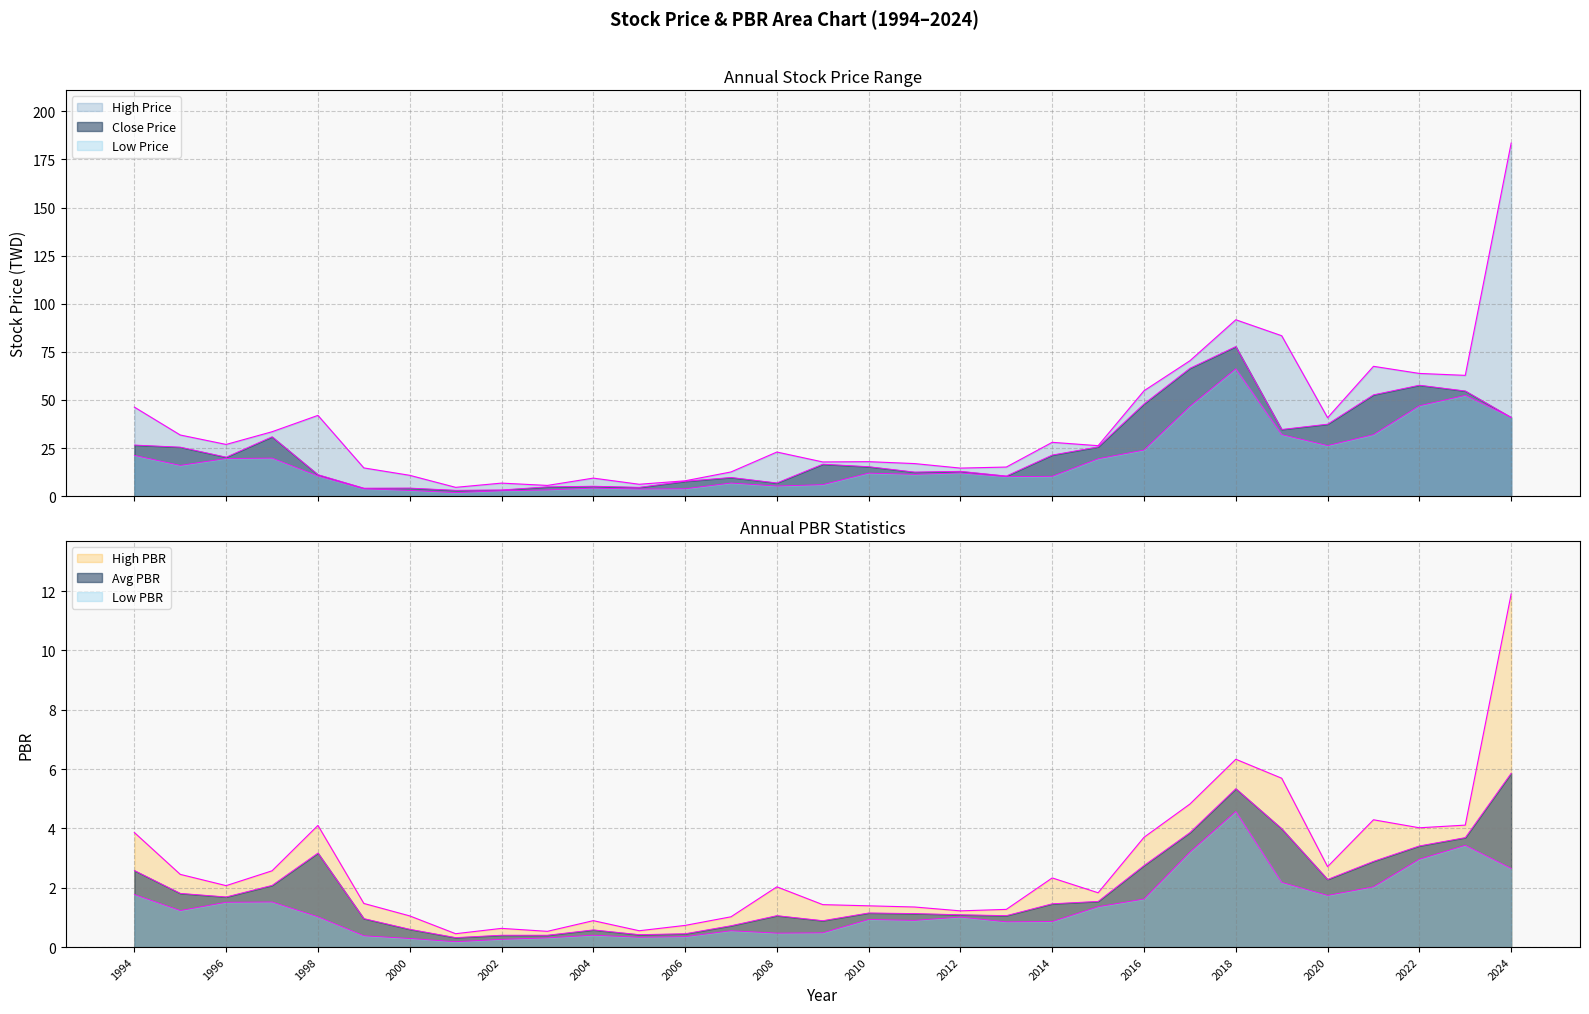

Reading left to right, extract all data points from this chart.

High PBR: 3.9	2.5	2.1	2.6	4.1	1.5	1.1	0.5	0.6	0.5	0.9	0.6	0.7	1.0	2.0	1.4	1.4	1.4	1.2	1.3	2.3	1.8	3.7	4.8	6.3	5.7	2.7	4.3	4.0	4.1	11.9
Low PBR: 1.8	1.2	1.5	1.5	1.0	0.4	0.3	0.2	0.3	0.3	0.4	0.3	0.3	0.6	0.5	0.5	0.9	0.9	1.0	0.8	0.9	1.4	1.6	3.2	4.6	2.2	1.7	2.0	3.0	3.4	2.6
Avg PBR: 2.6	1.8	1.7	2.1	3.2	1.0	0.6	0.3	0.4	0.4	0.6	0.4	0.5	0.7	1.1	0.9	1.1	1.1	1.1	1.1	1.5	1.5	2.8	3.9	5.3	4.0	2.3	2.9	3.4	3.7	5.9